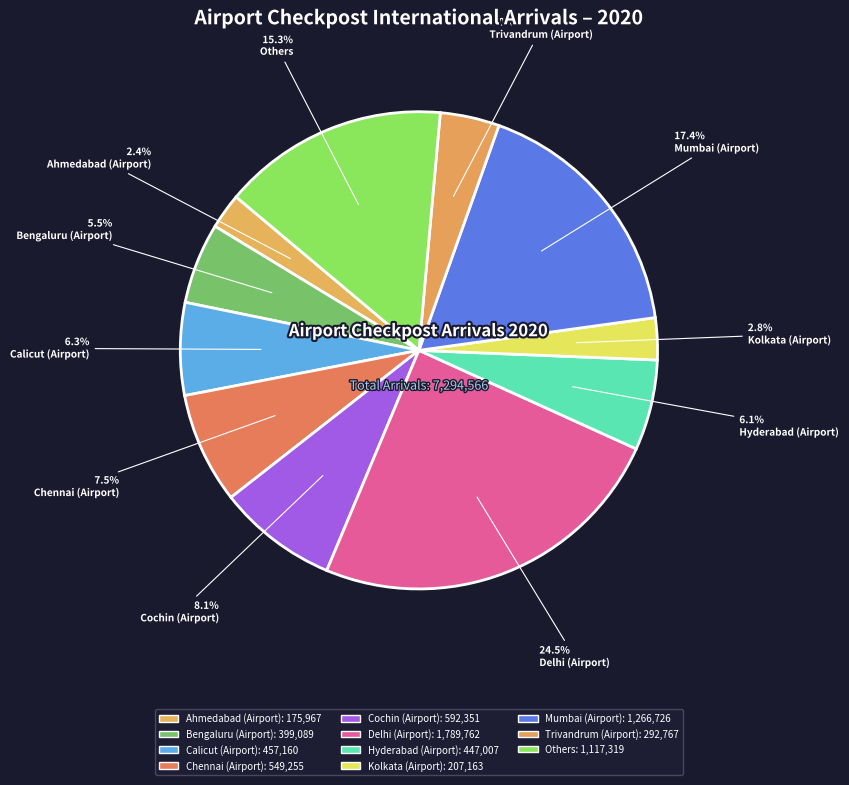

Count the number of slices in the pie.

11